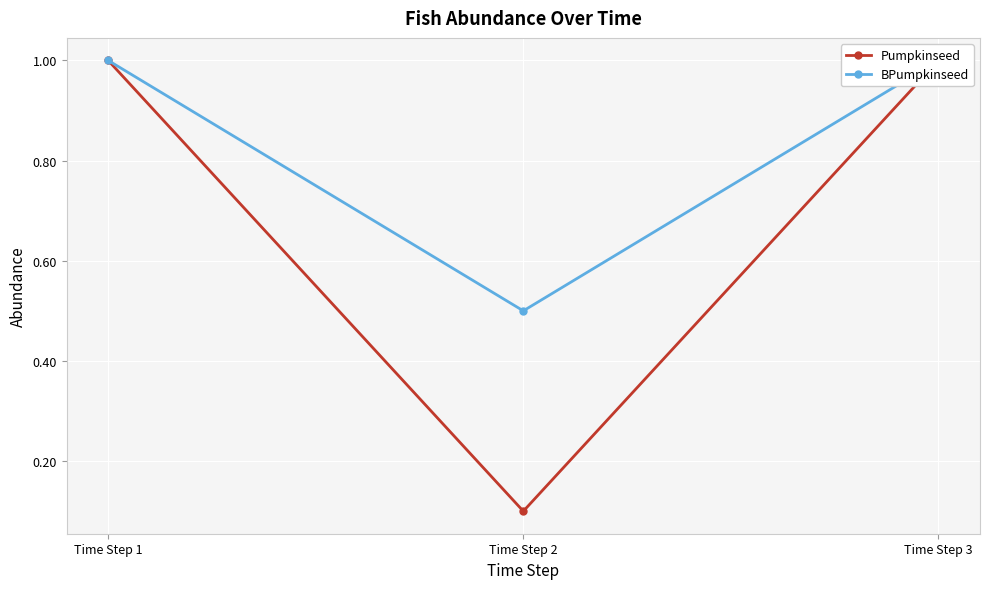

Which category has the lowest value in the BPumpkinseed series?

Time Step 2